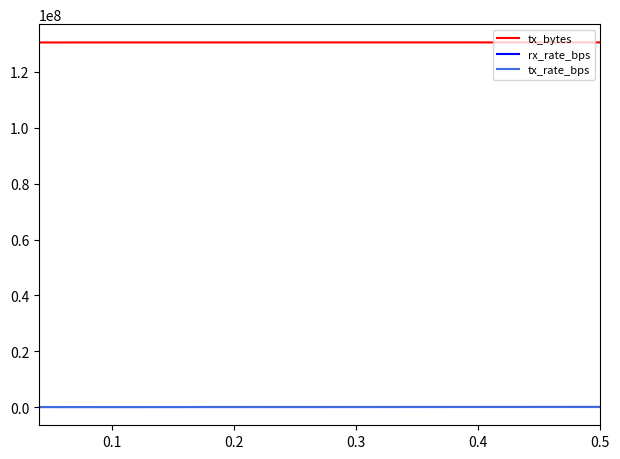

Which series has the largest range (max minus min)?

rx_rate_bps